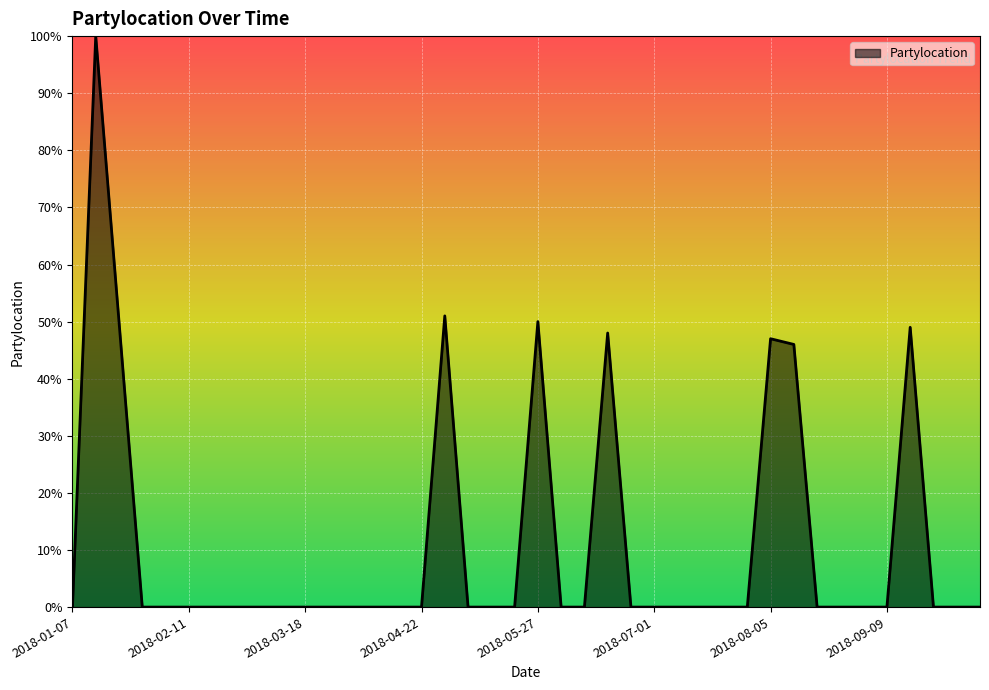

How many series are shown in this chart?

1